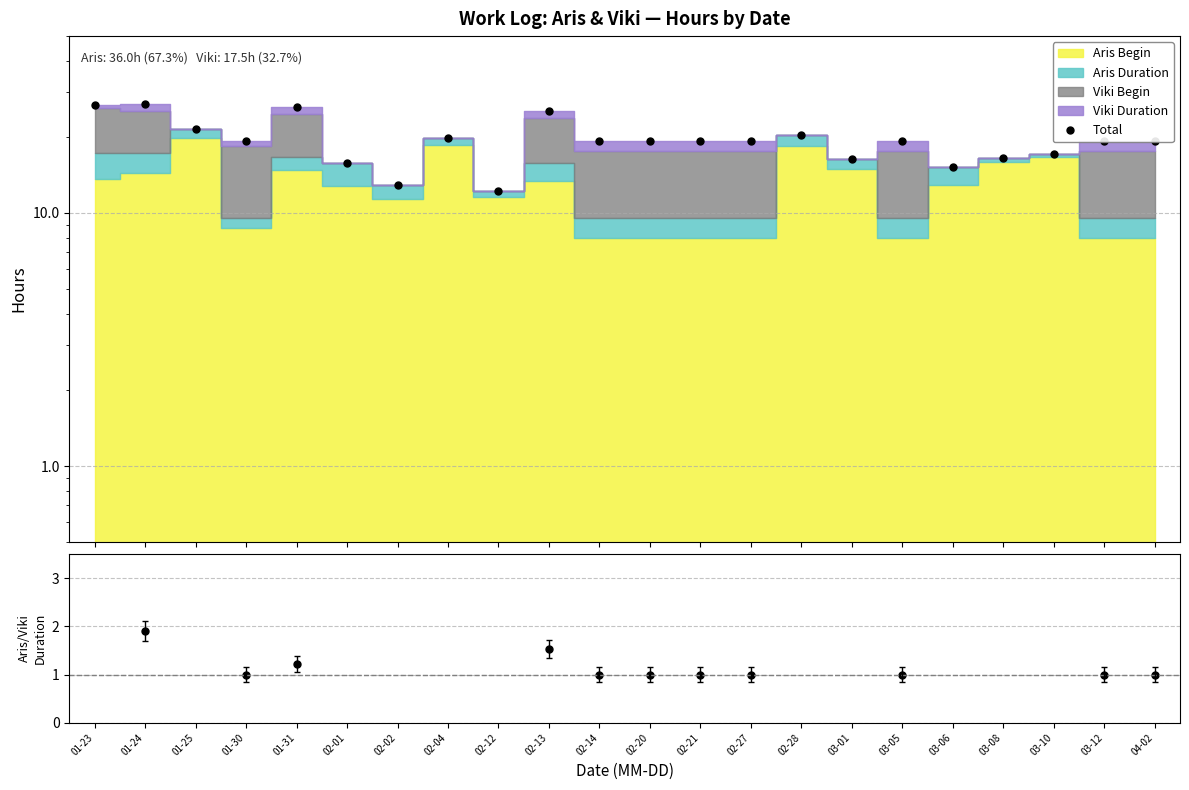

At which label does Total first exceed 19?

01-23